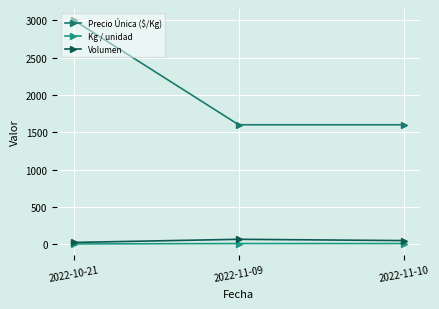

Which series changed the most between 2022-11-09 and 2022-11-10?

Volumen